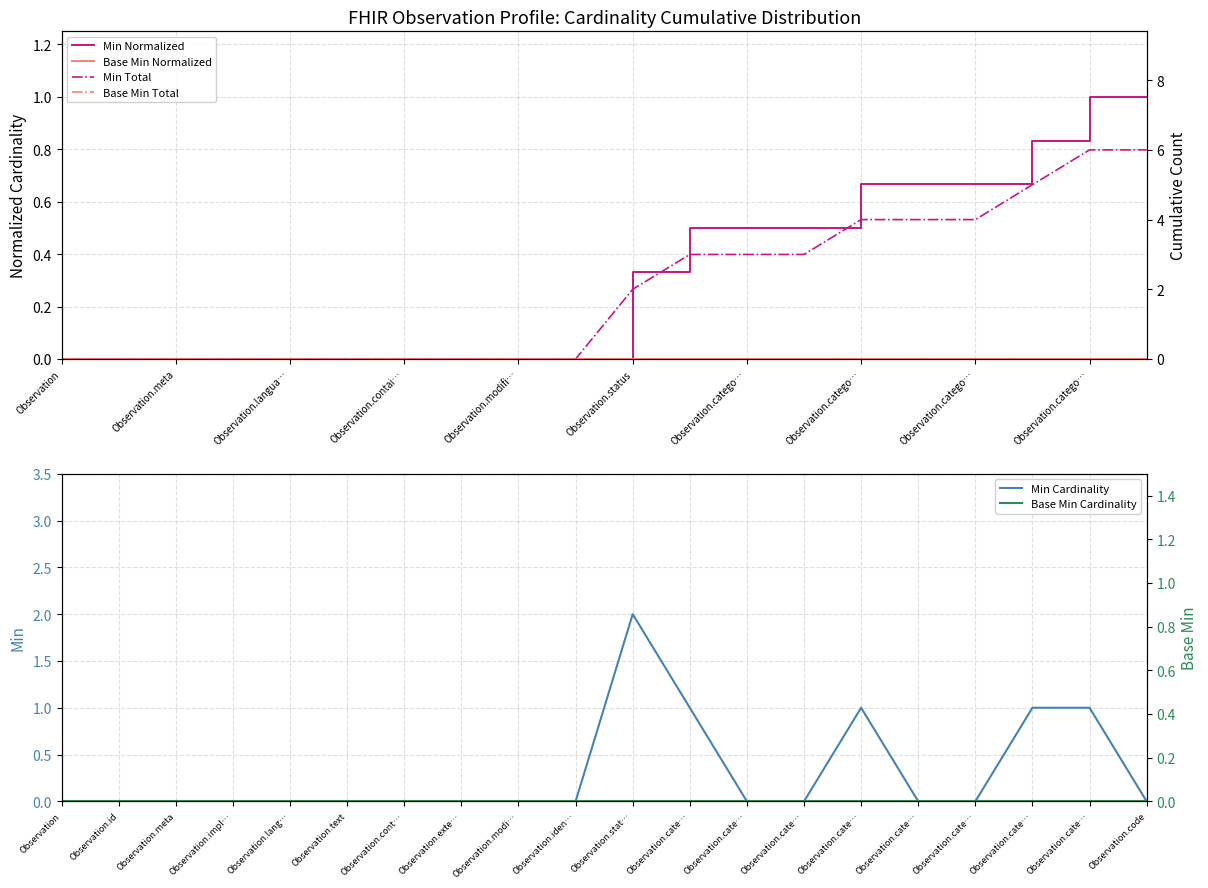

Is it true that Min Cardinality equals 0.0 at Observation.meta?

True